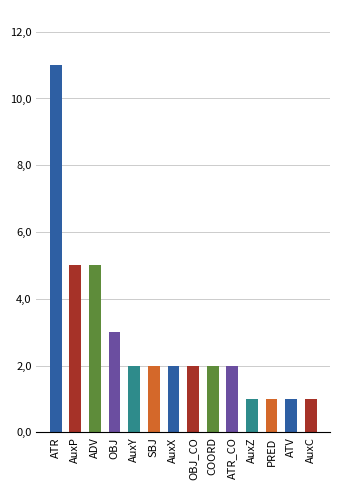

Between AuxC and ADV, which is larger?

ADV